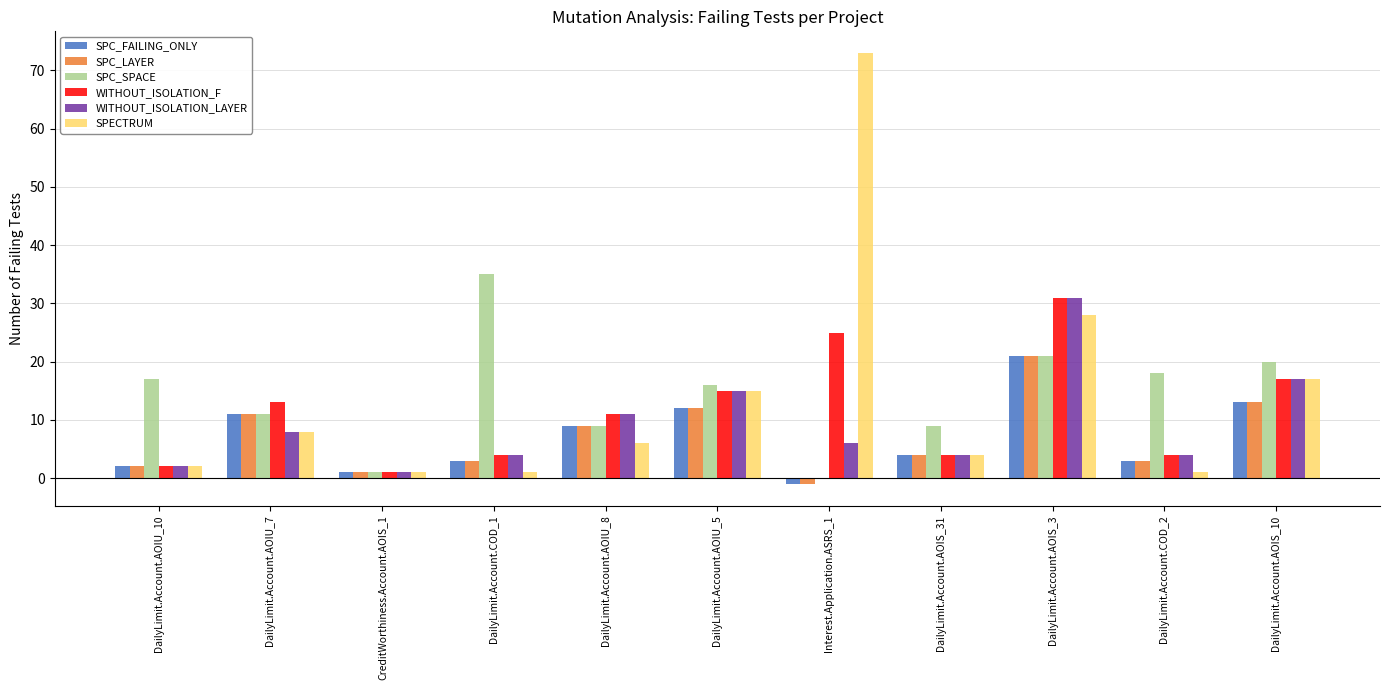

Which category has the highest value in the SPC_SPACE series?

DailyLimit.Account.COD_1